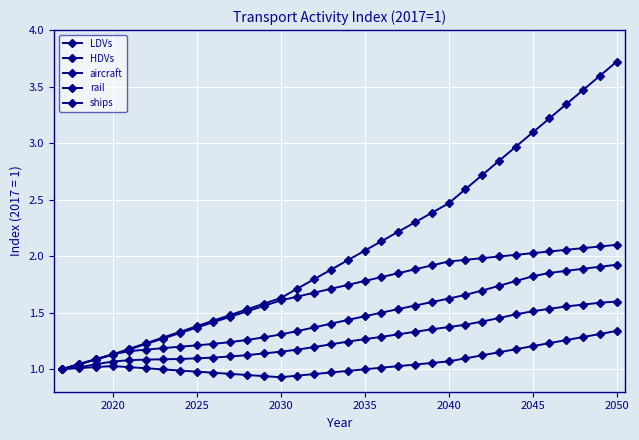

How many categories are shown in the chart?

34